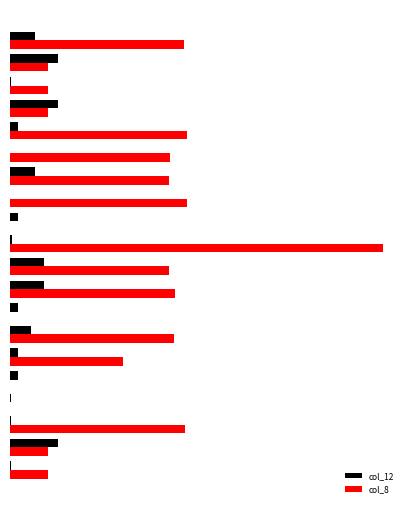

What is the sum of all col_8 values?

4377